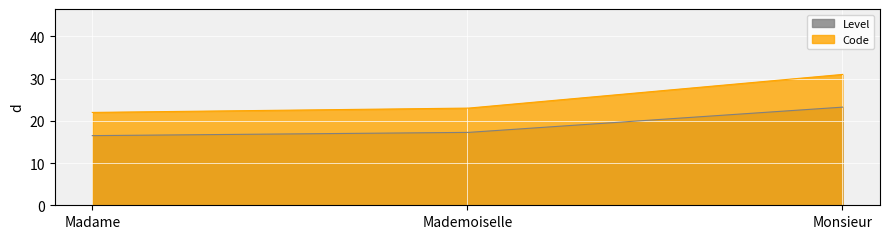

List the labels in order of value, largest first.

Monsieur, Mademoiselle, Madame